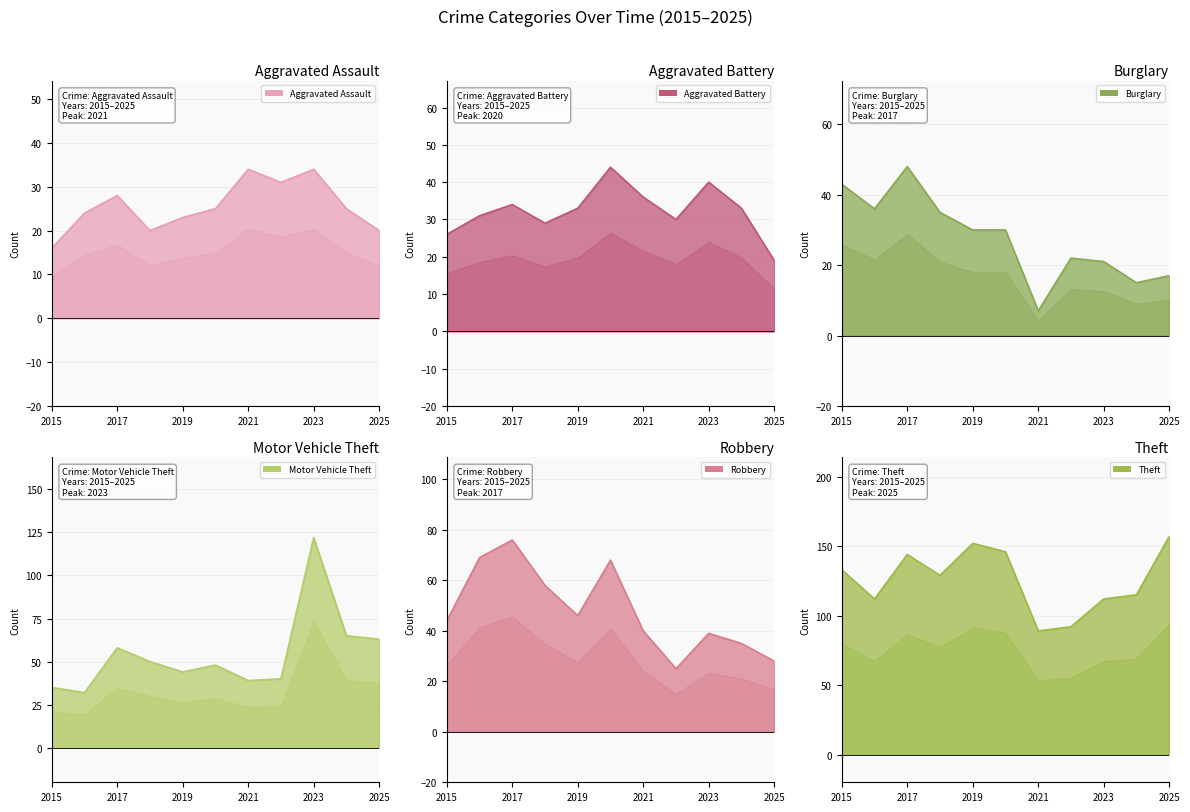

What is the maximum value shown in the chart?

157